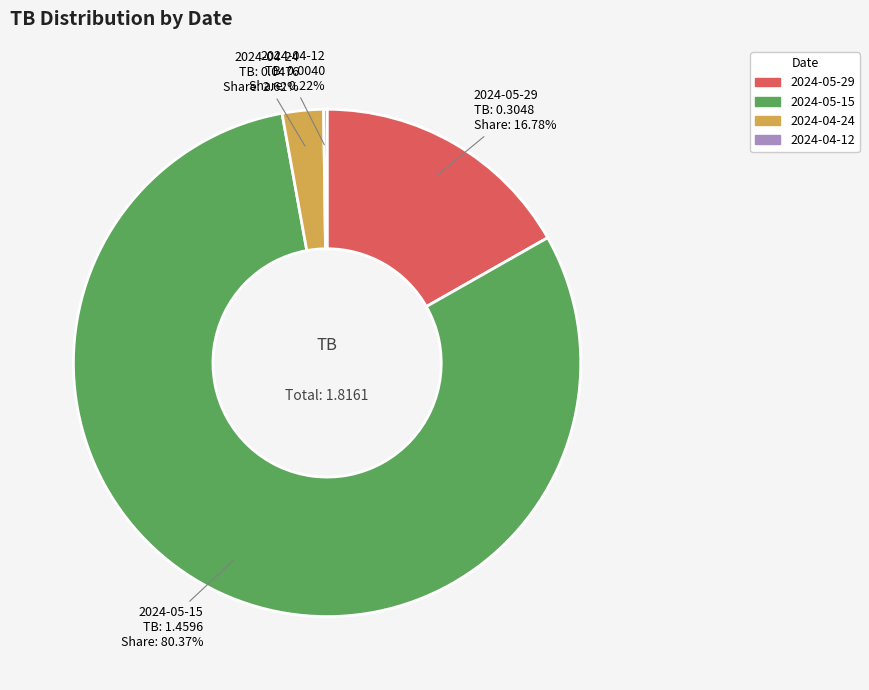

Combined, what portion of the pie is 2024-04-24 and 2024-05-29?

19.4%